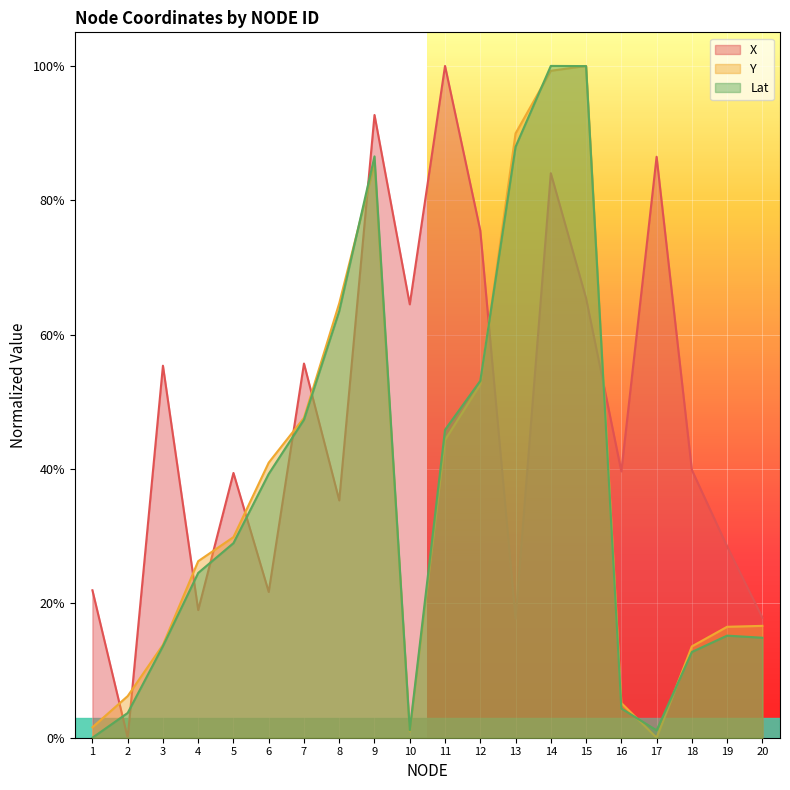

At which category is the sum across all series the highest?

14